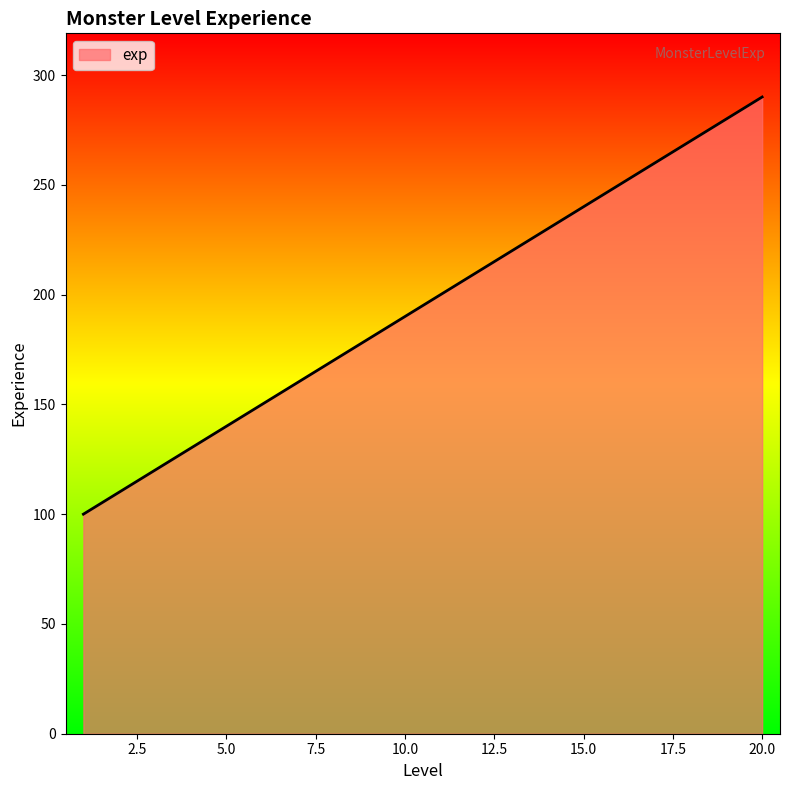

What is the smallest value displayed?

100